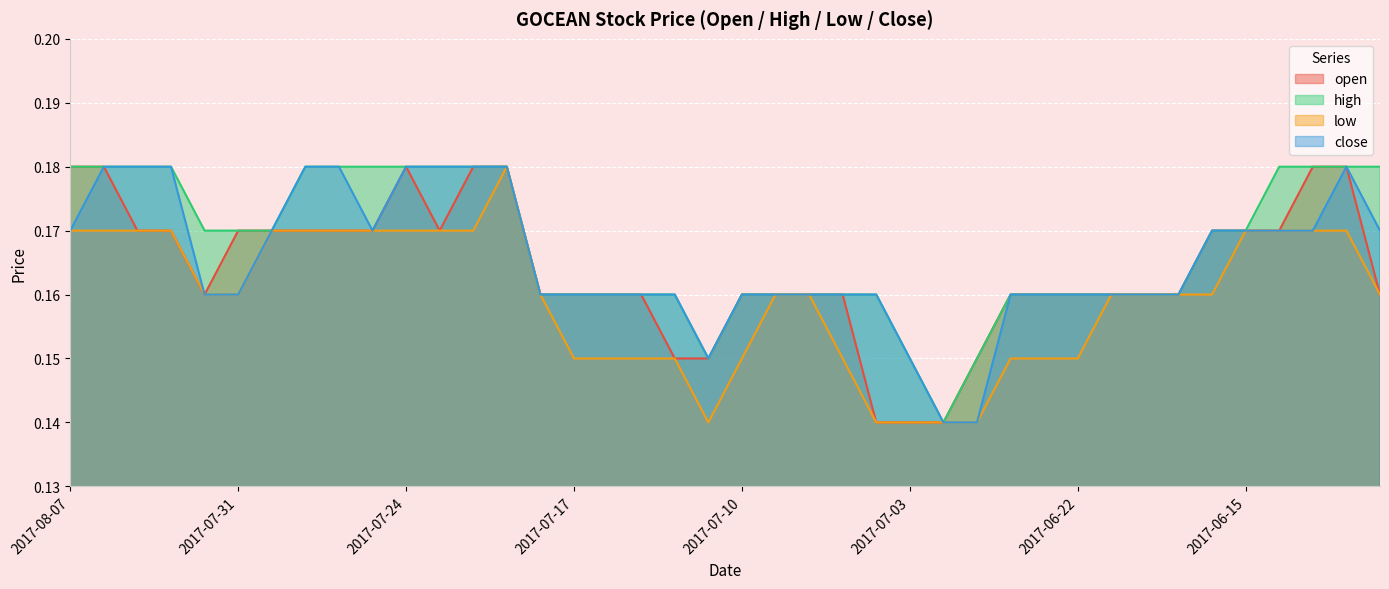

What is the sum of the close values at 2017-06-19 and 2017-06-28?

0.3